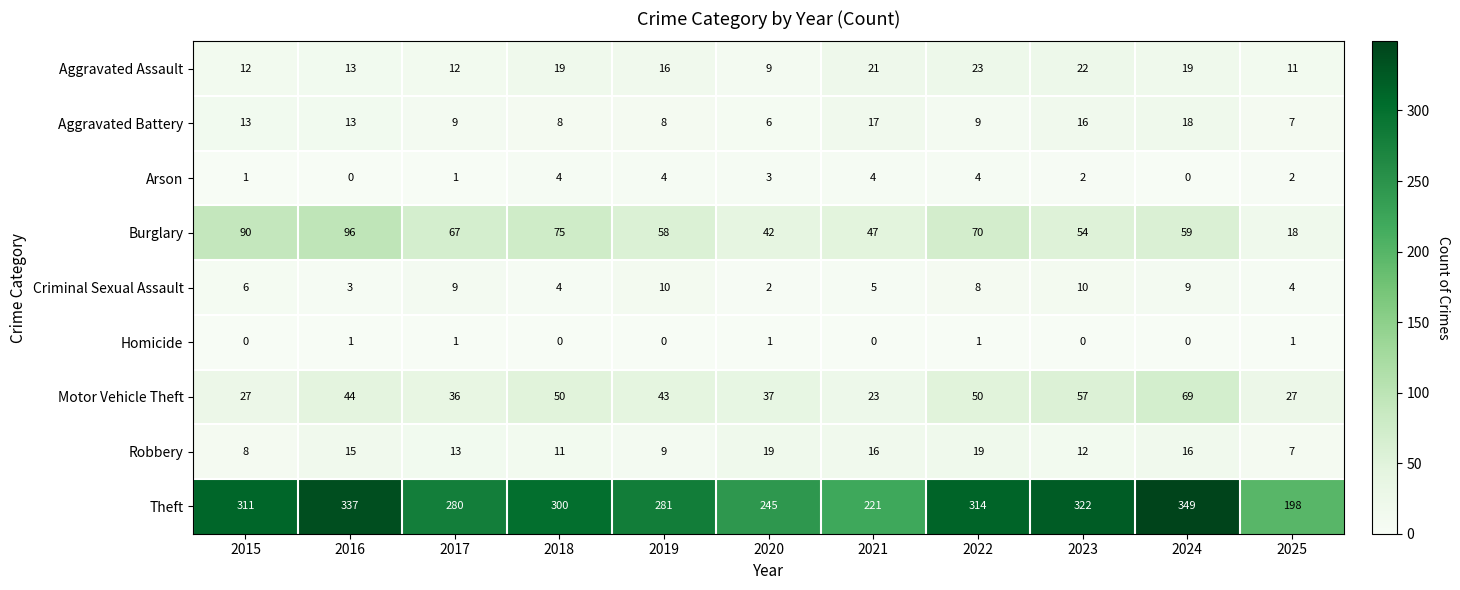

What is the spread (max minus min) of values at 2025?

197